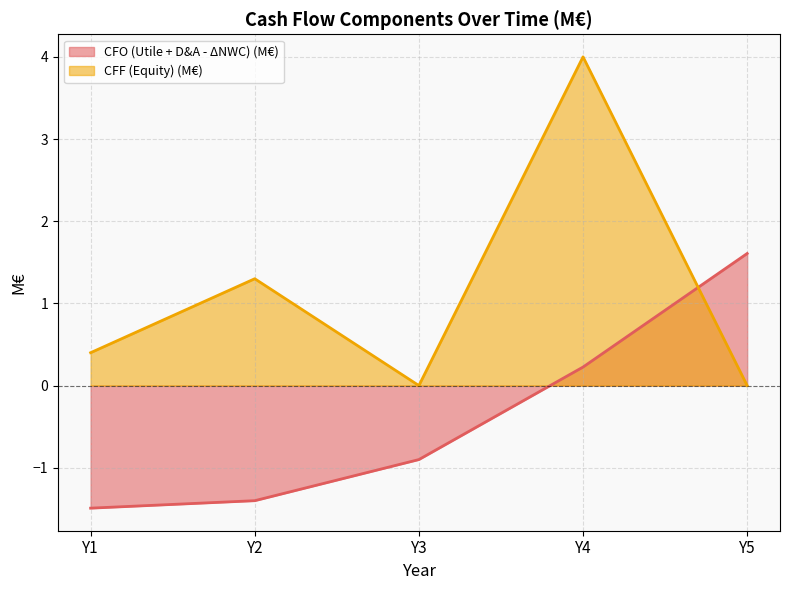

Rank the series by their maximum value, from highest to lowest.

CFF (Equity) (M€), CFO (Utile + D&A - ΔNWC) (M€)